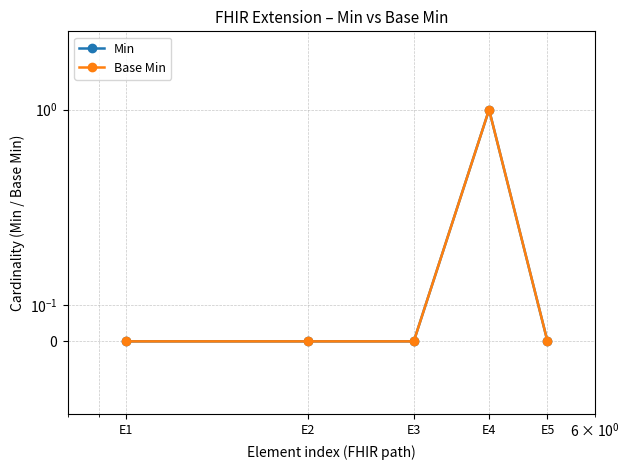

How many lines are shown in the chart?

2